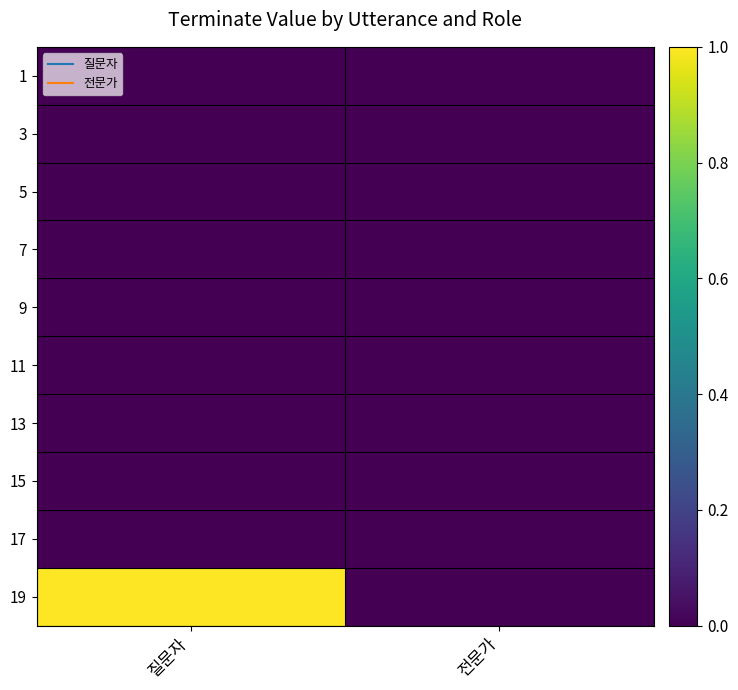

Which series changed the most between 질문자 and 전문가?

19